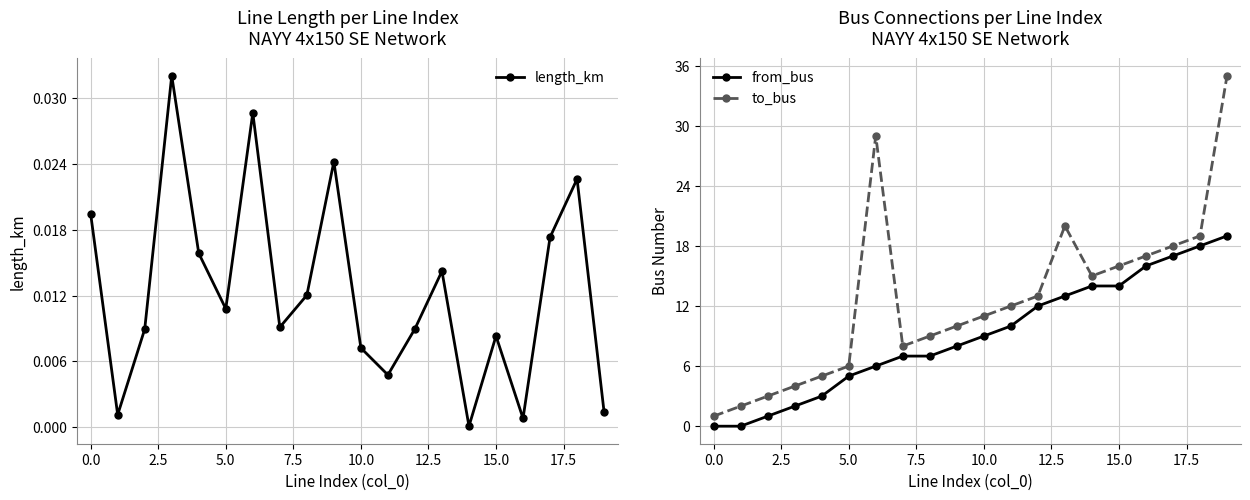

What is the highest value of the from_bus series?

19